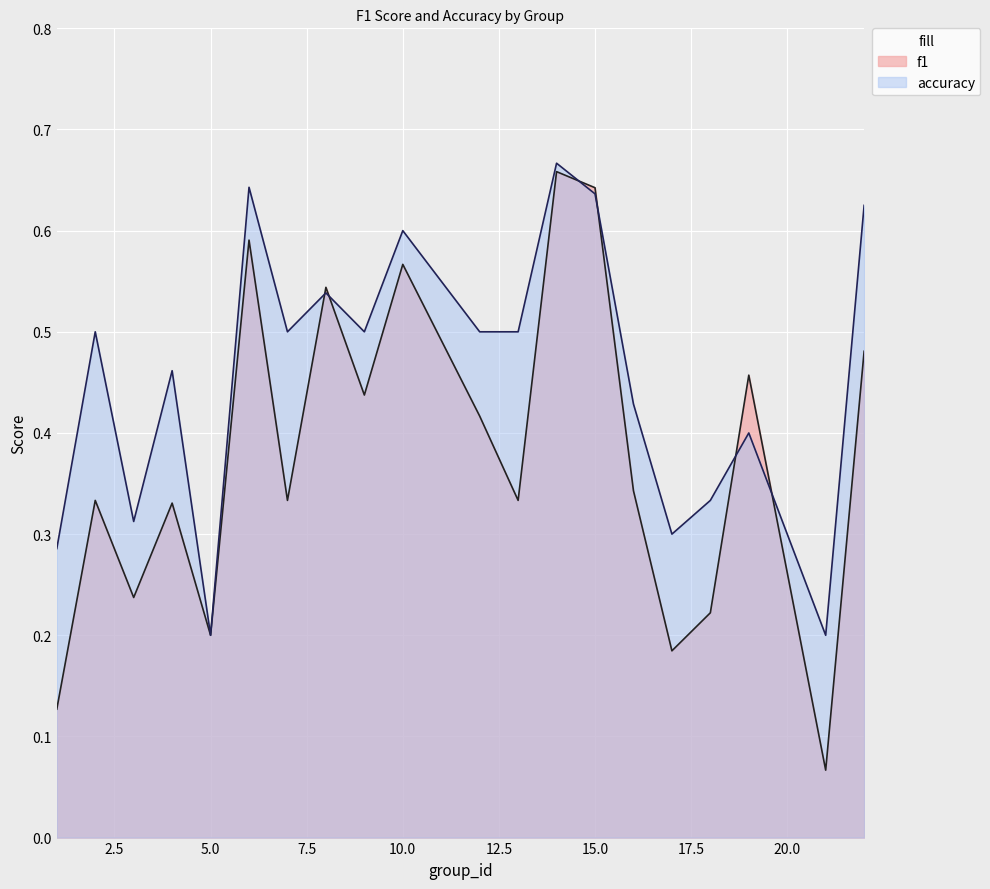

Between 18 and 19, which series saw the biggest shift?

f1